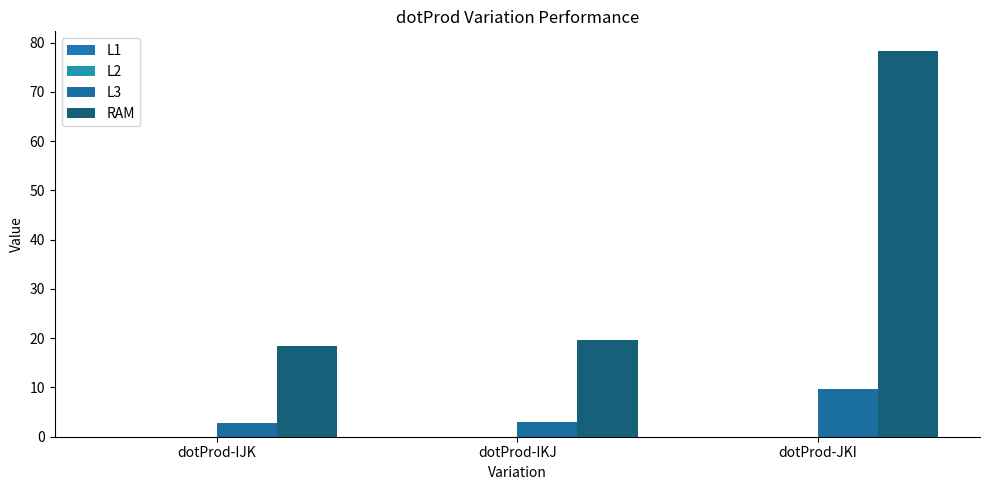

Are the bars grouped side by side (vs. stacked)?

Yes